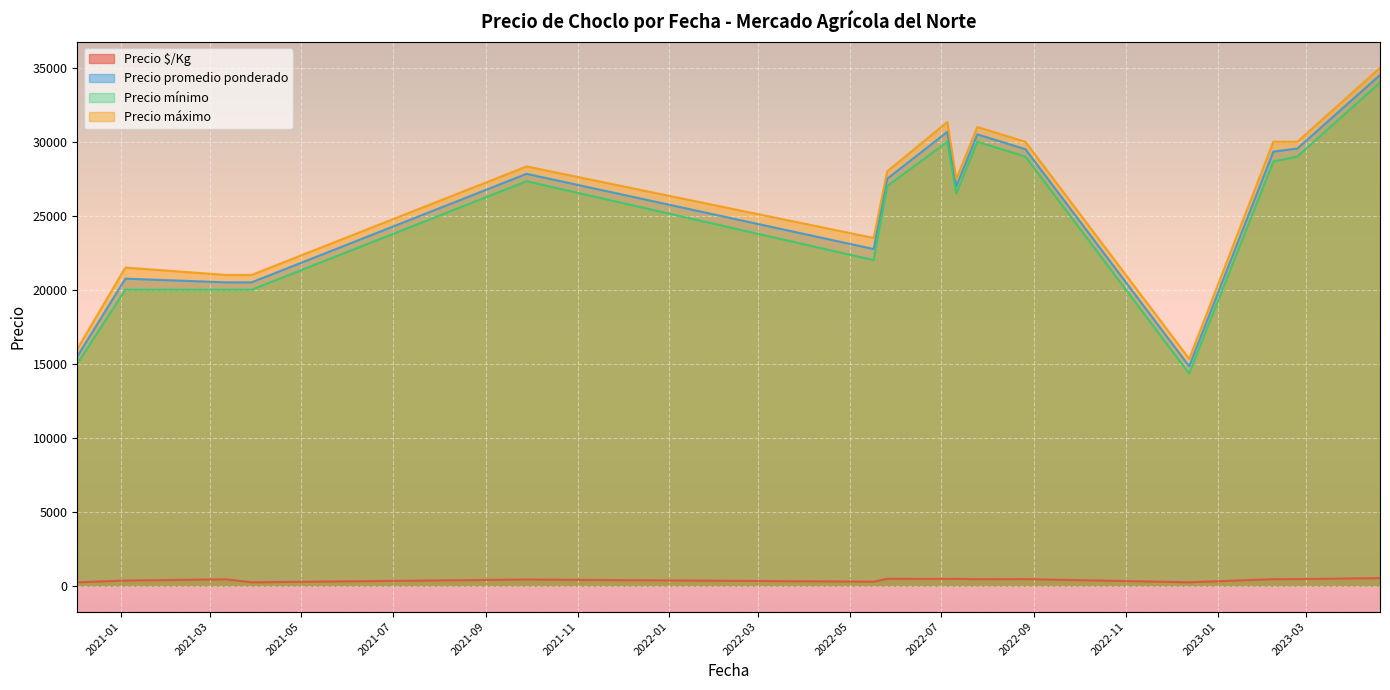

What is the difference between the second highest and minimum values in the Precio $/Kg series?

237.7